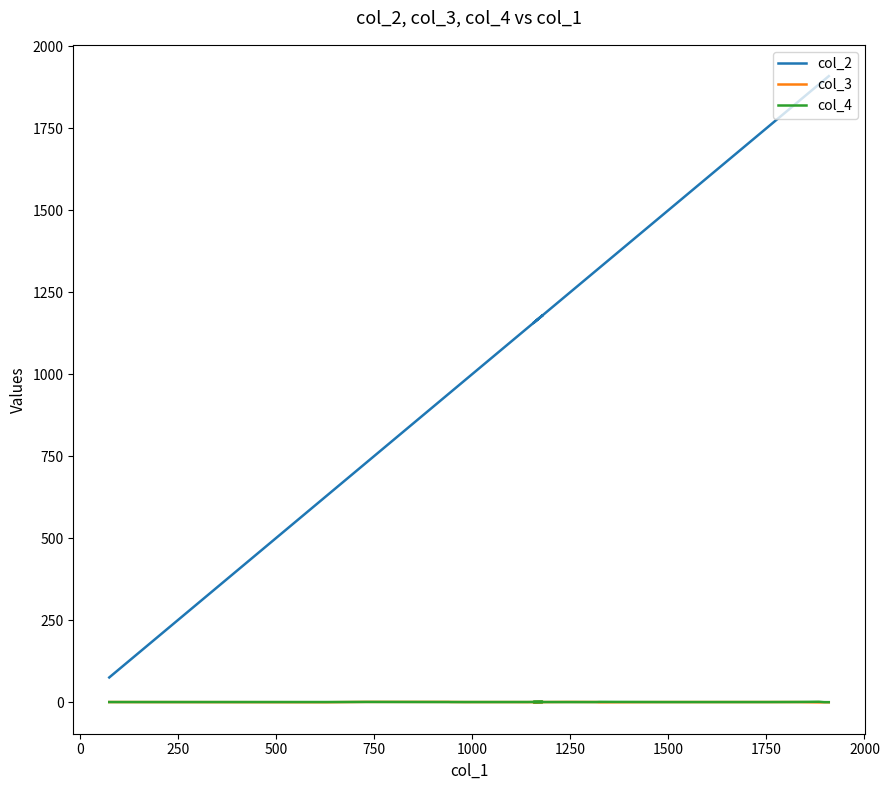

The col_3 series shows -0.1 at 1250. True or false?

False